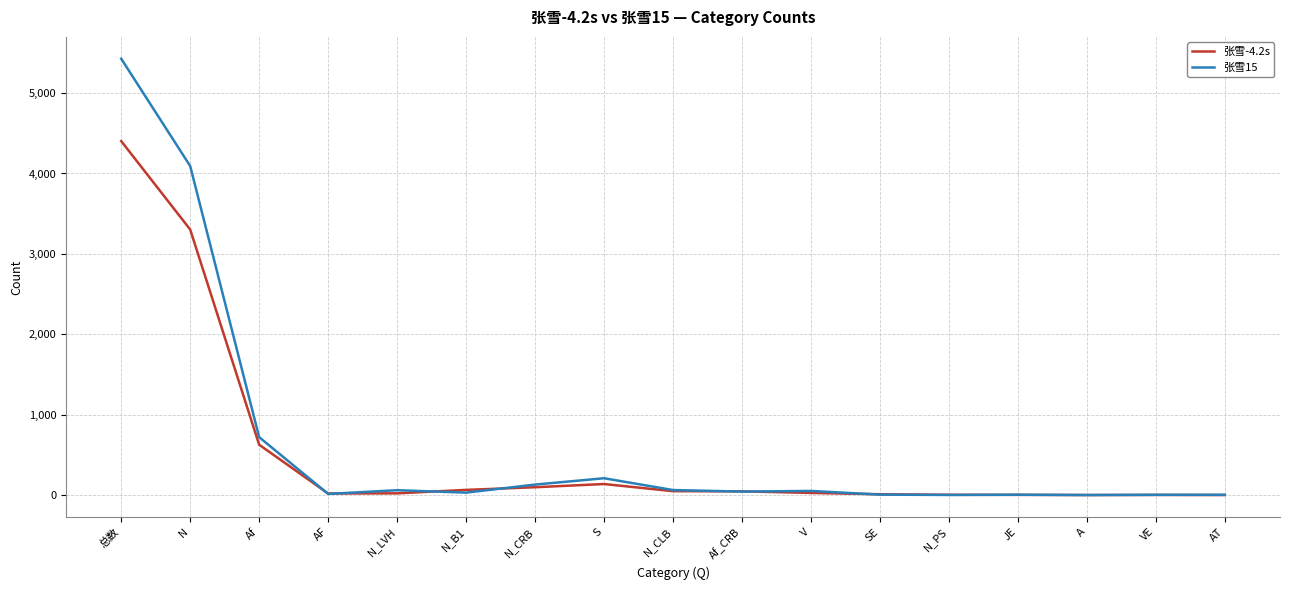

Which series has the largest range (max minus min)?

张雪15